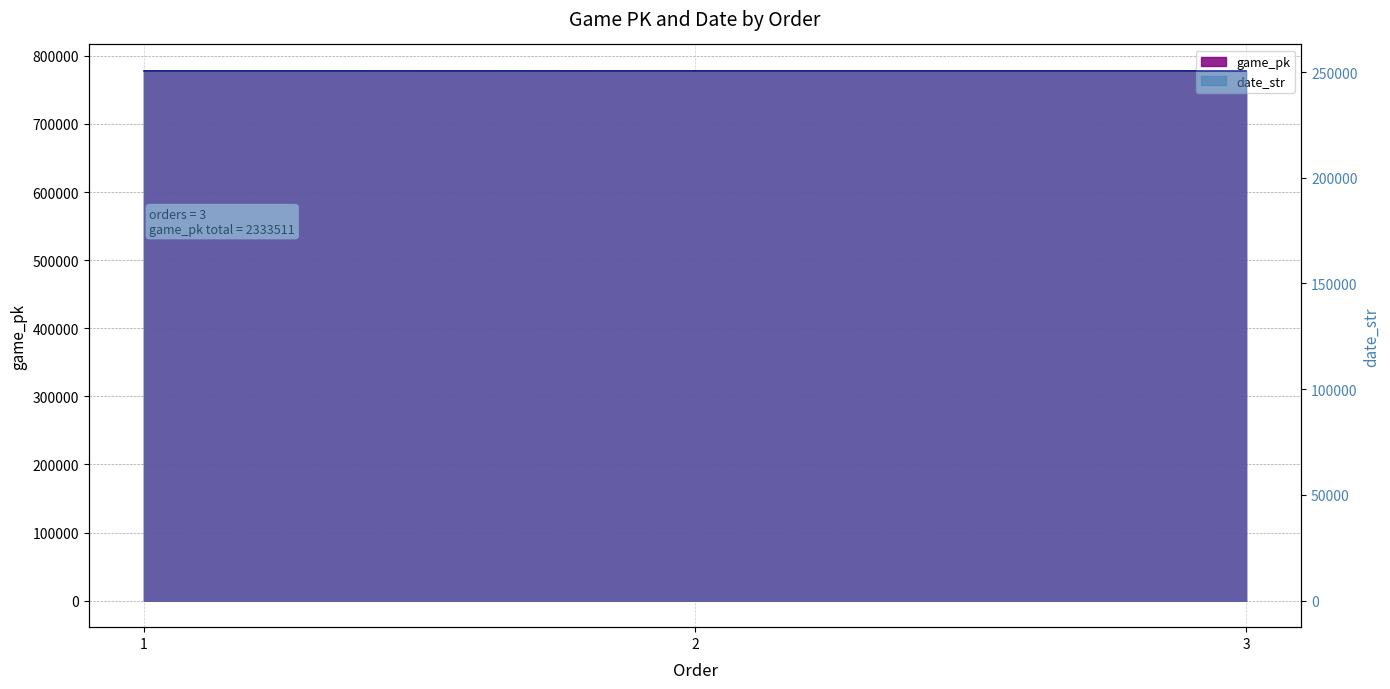

The value of game_pk at 1 is 777758. True or false?

True